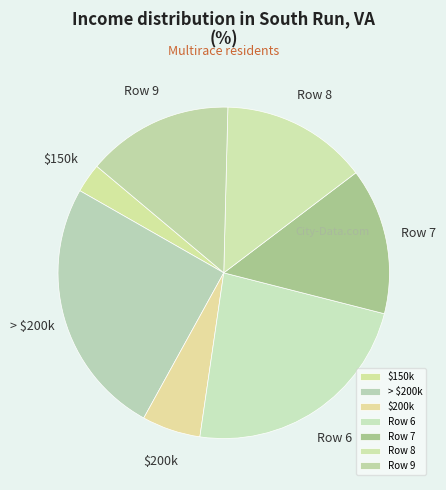

Approximately how many times larger is the value at Row 9 compared to Row 6?

0.6